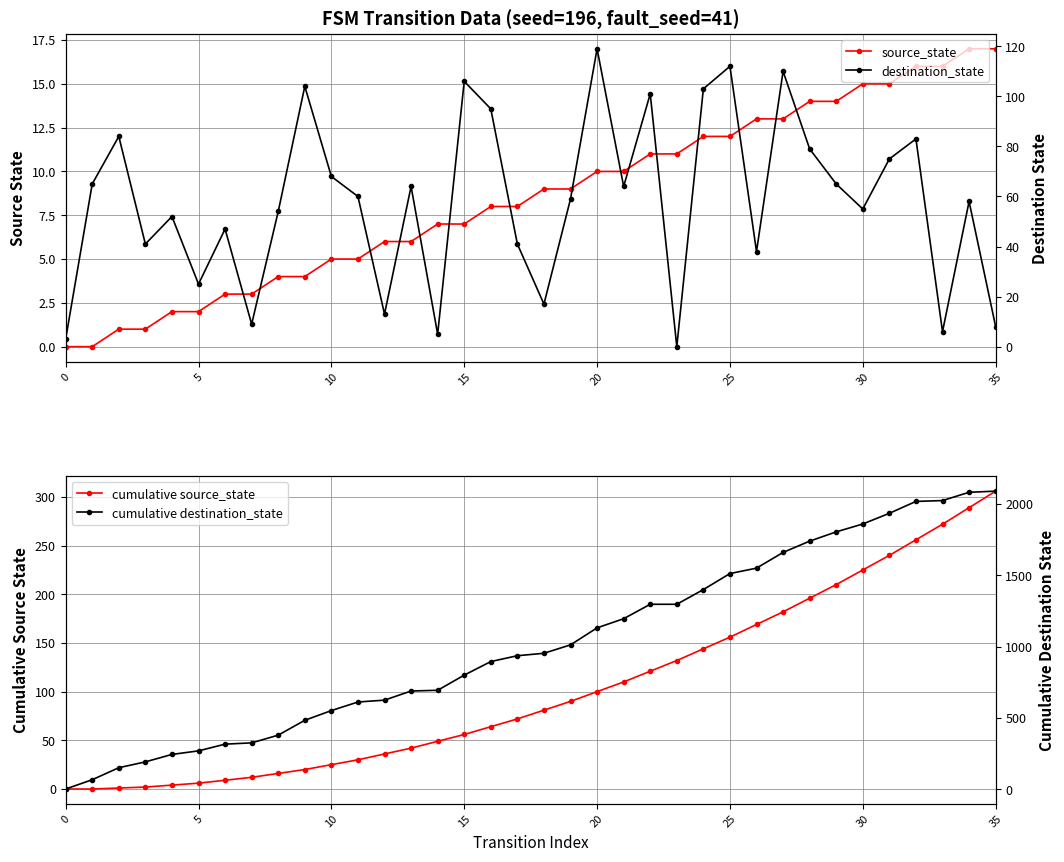

What is the spread (max minus min) of values at 21?

1185